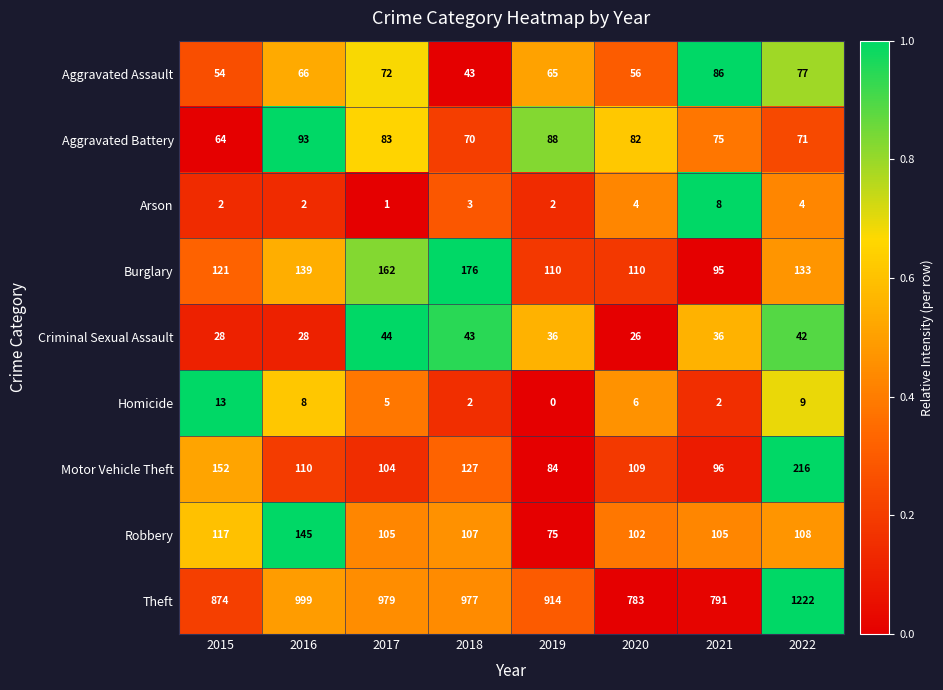

Between 2015 and 2018, which series saw the biggest shift?

Theft